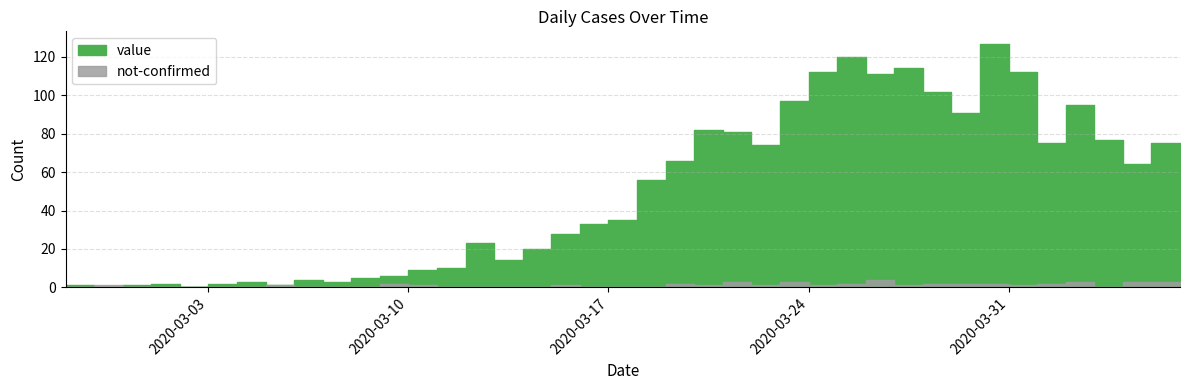

Read the not-confirmed value at 2020-04-02.

3